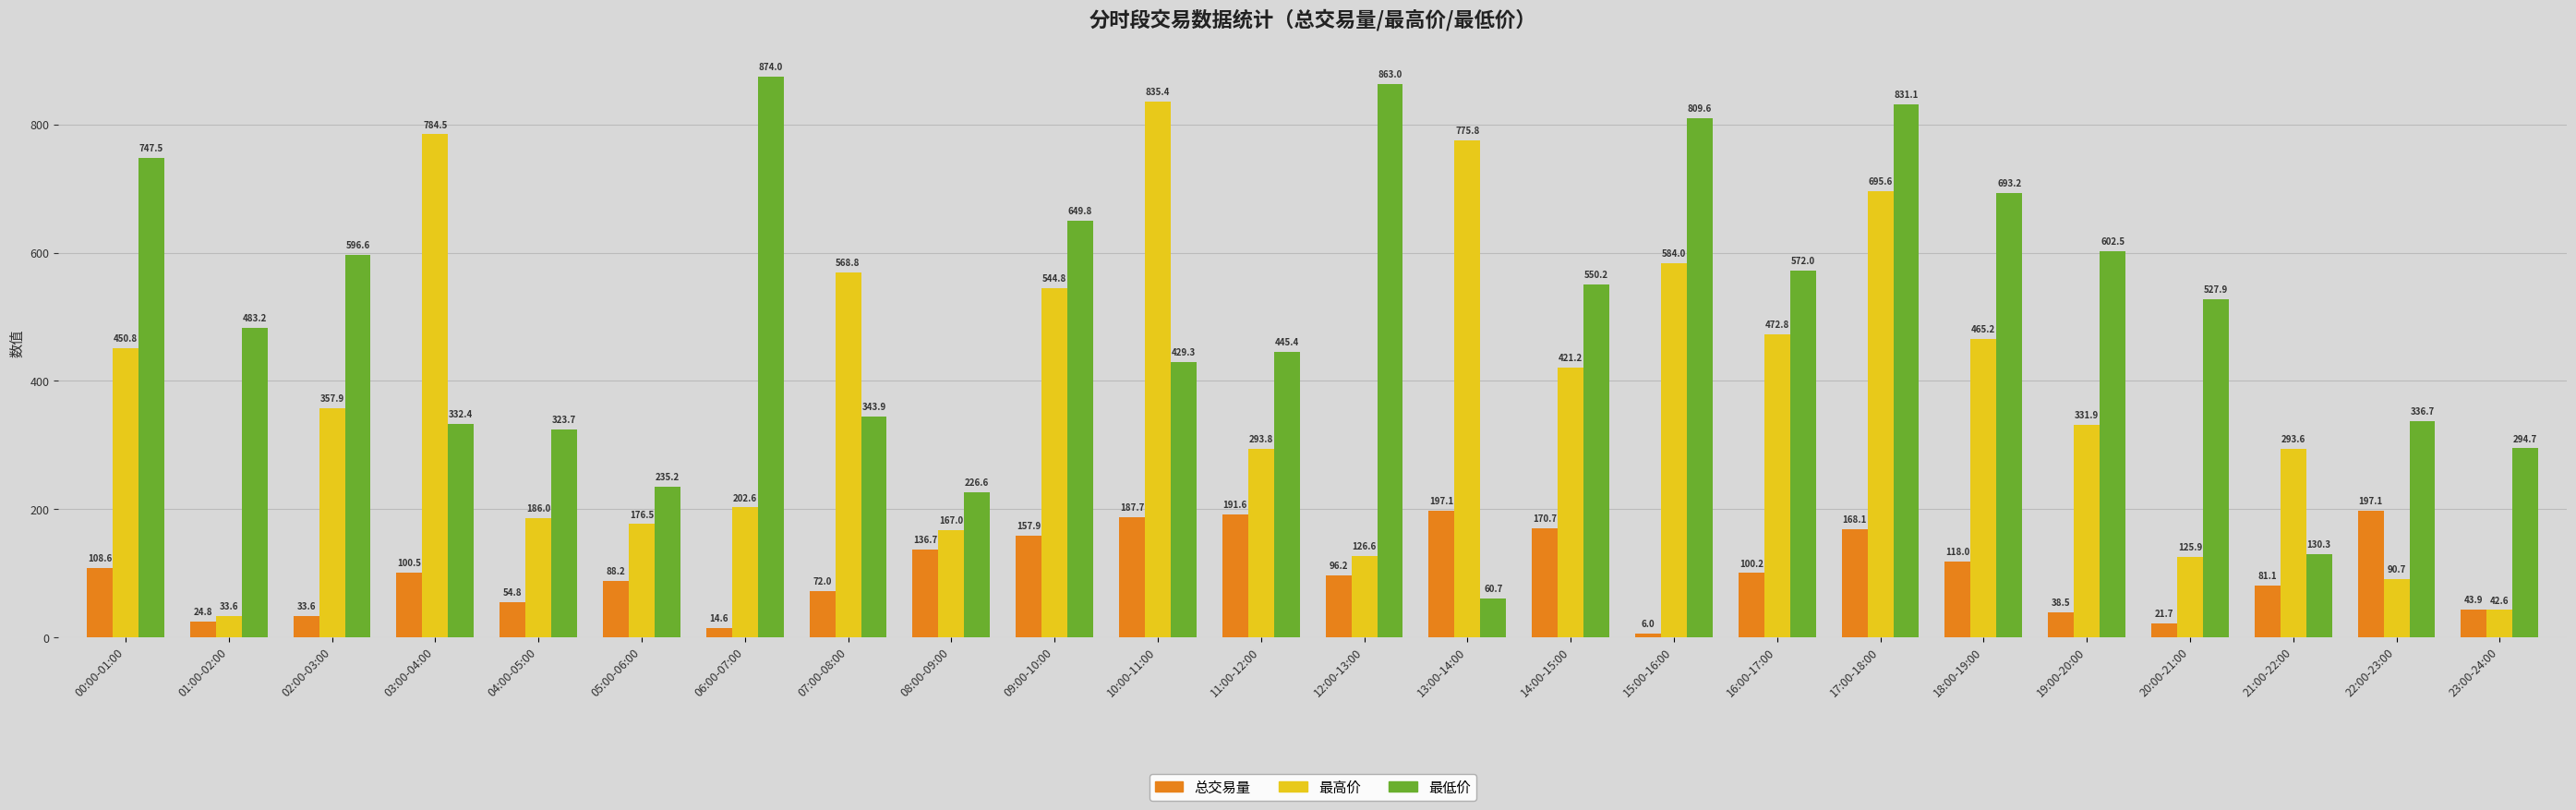

How many categories are shown in the chart?

24